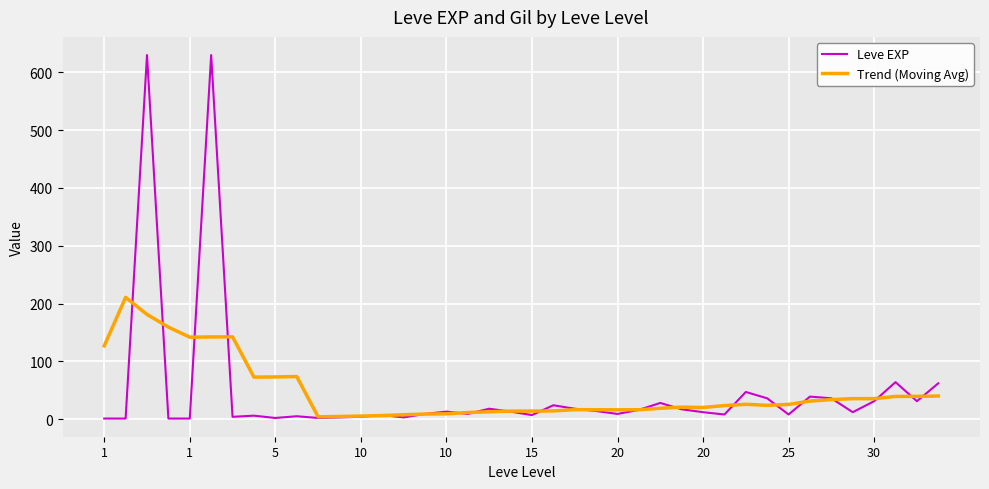

Rank the series by their maximum value, from lowest to highest.

Trend (Moving Avg), Leve EXP